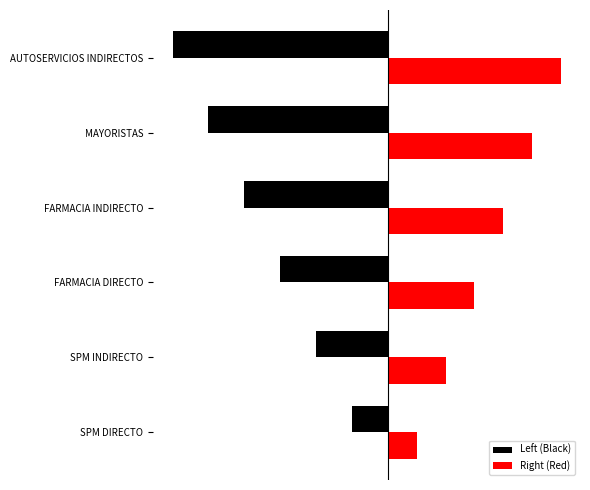

At which category does the chart reach its minimum across all series?

AUTOSERVICIOS INDIRECTOS